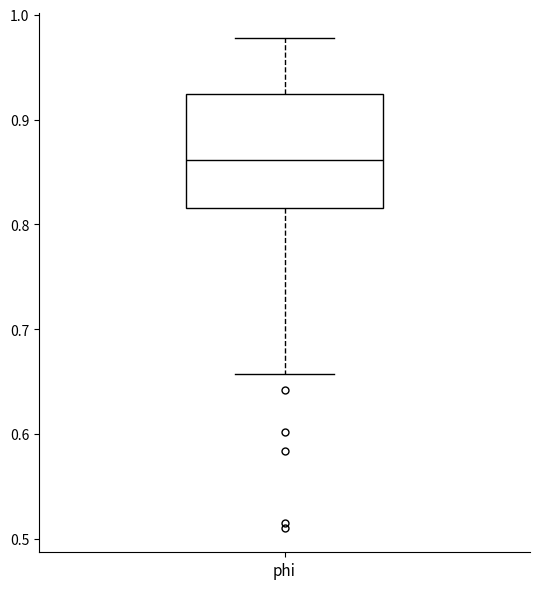

Read this box plot against the y-axis: the position of the median line, the range covered by the box, and the ends of both whiskers. The values are not printed on the chart, so give them approximately, as read against the axis.

median 0.86, box 0.82 to 0.92, whiskers 0.66 to 0.98